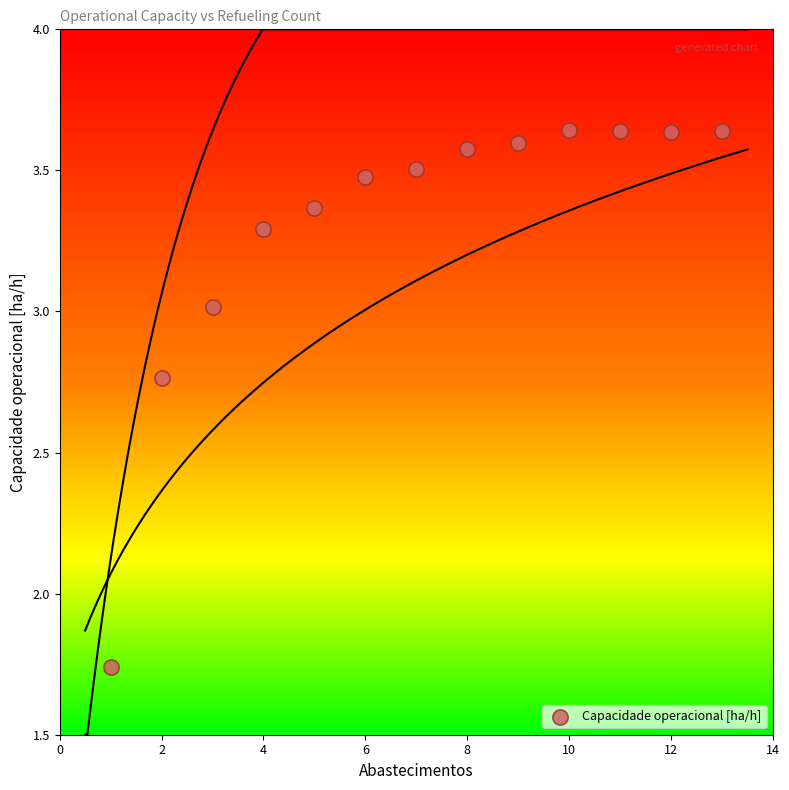

What is the range of X values (max minus min)?

12.0